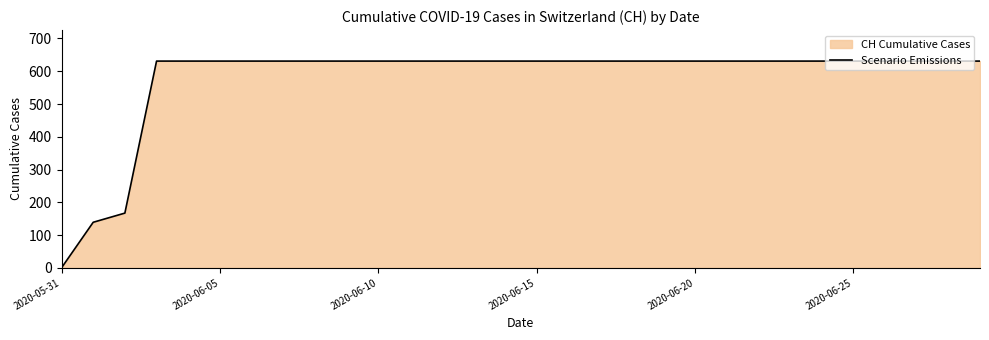

Is it true that the value at 24 is 631?

True